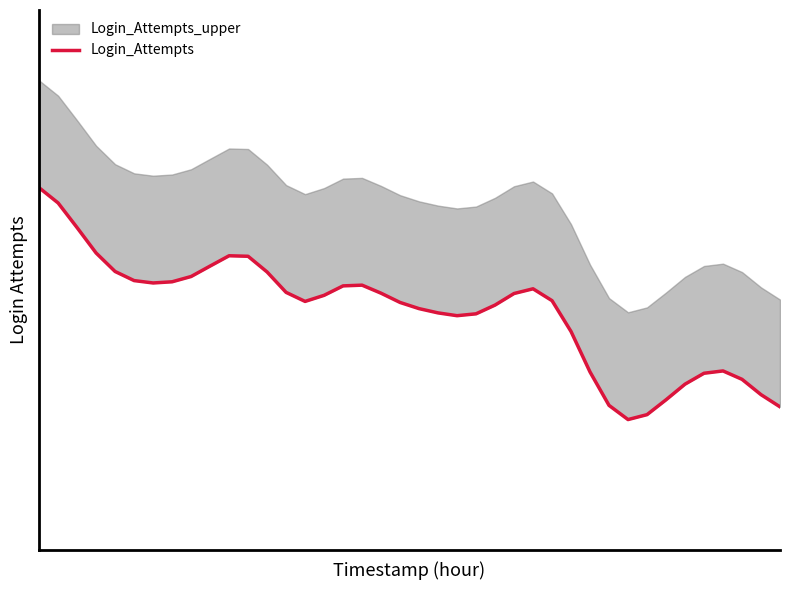

Reading left to right, transcribe all the data shown in this chart.

0=6.8	1=6.5	2=6.0	3=5.5	4=5.2	5=5.0	6=5.0	7=5.0	8=5.1	9=5.3	10=5.5	11=5.5	12=5.2	13=4.8	14=4.6	15=4.8	16=4.9	17=4.9	18=4.8	19=4.6	20=4.5	21=4.4	22=4.4	23=4.4	24=4.6	25=4.8	26=4.9	27=4.7	28=4.1	29=3.3	30=2.7	31=2.4	32=2.5	33=2.8	34=3.1	35=3.3	36=3.3	37=3.2	38=2.9	39=2.7